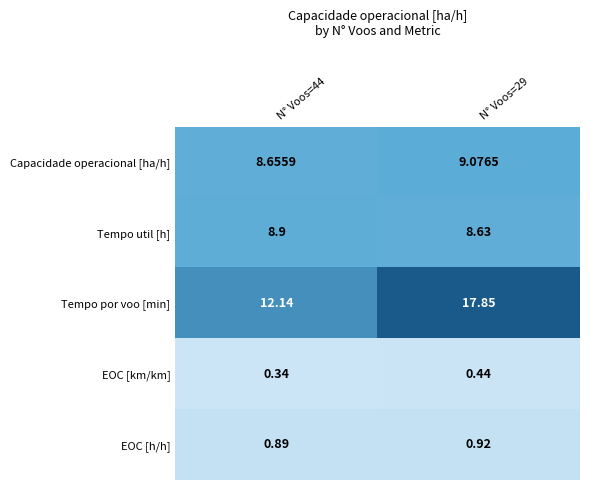

Is the value of Capacidade operacional [ha/h] at N° Voos=29 greater than the value of EOC [km/km] at N° Voos=29?

Yes